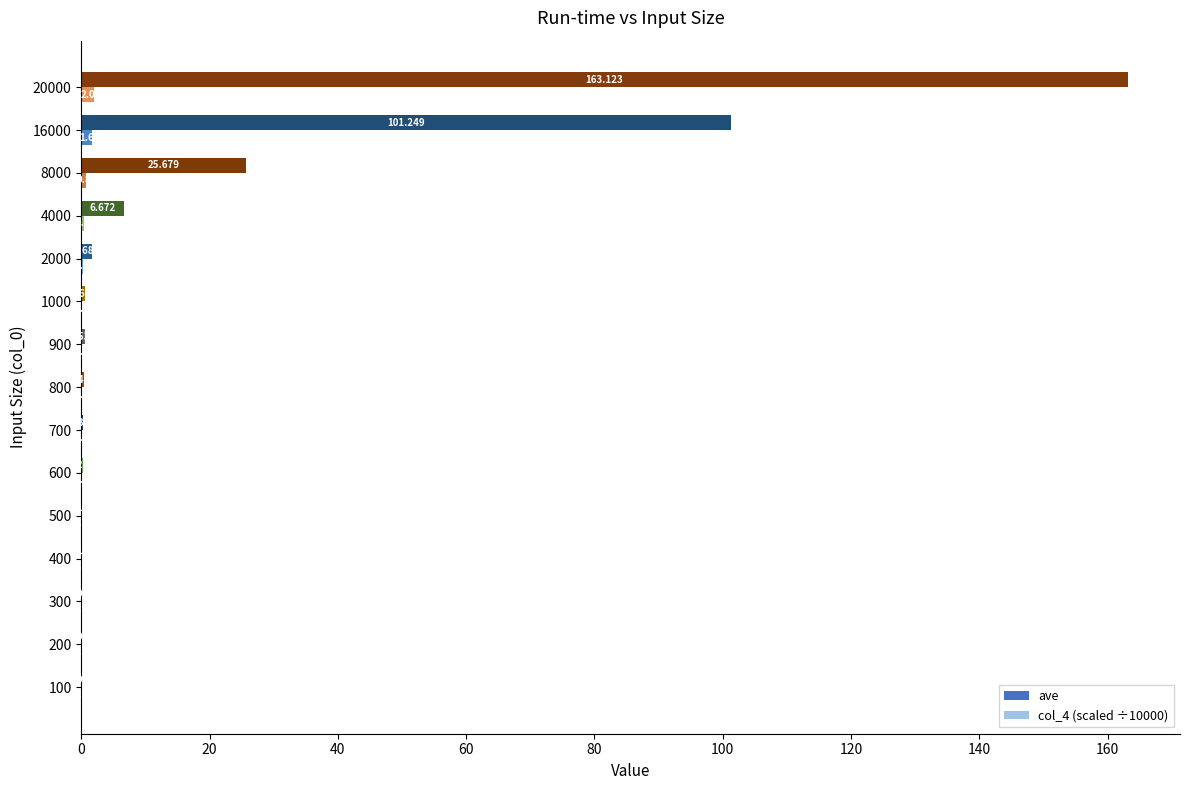

Which series has the largest total across all categories?

ave